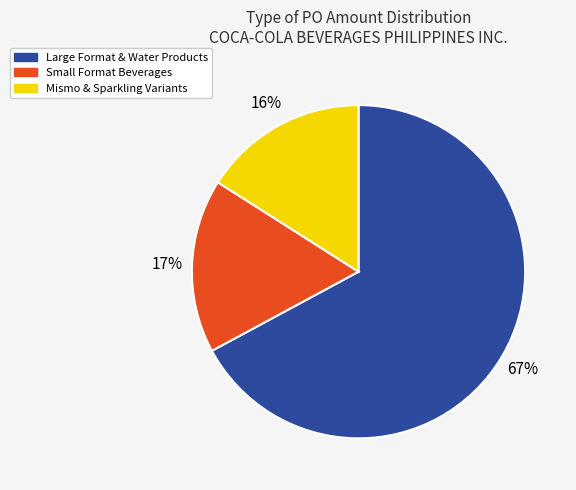

Which category has the smallest portion of the pie?

Mismo & Sparkling Variants